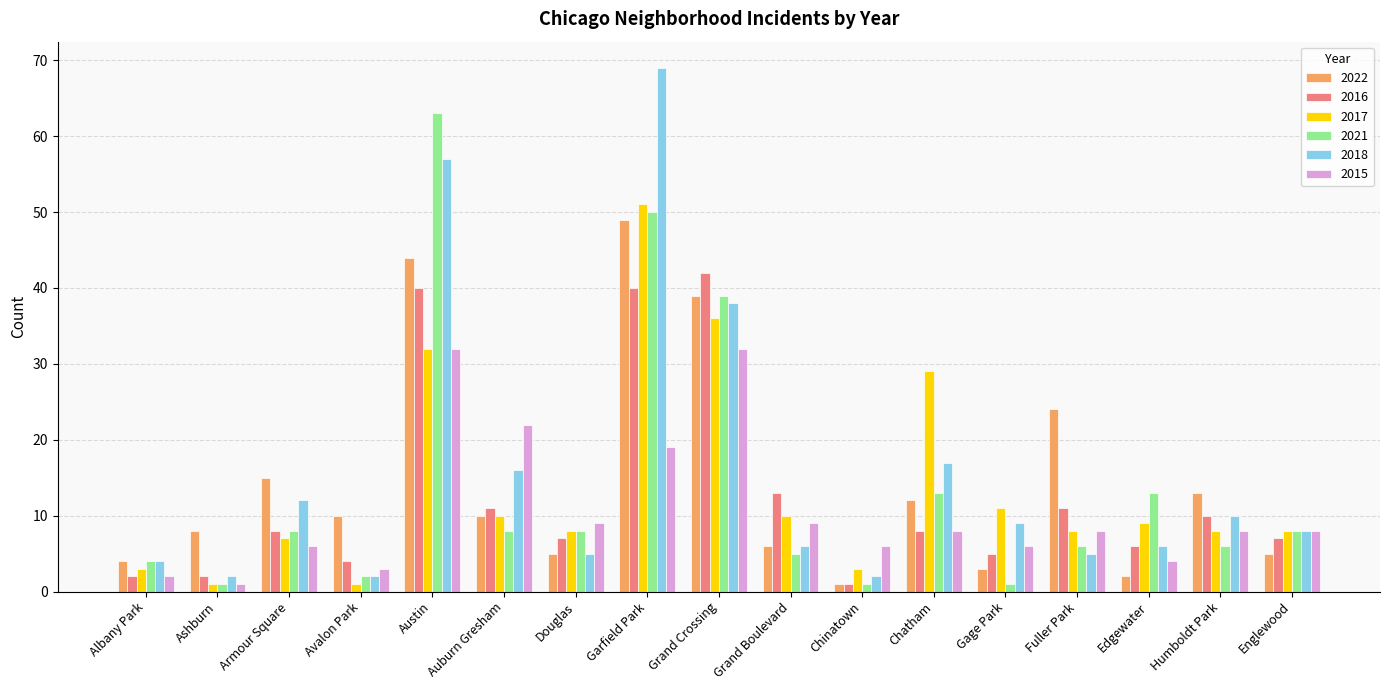

What position from the right is Edgewater?

3